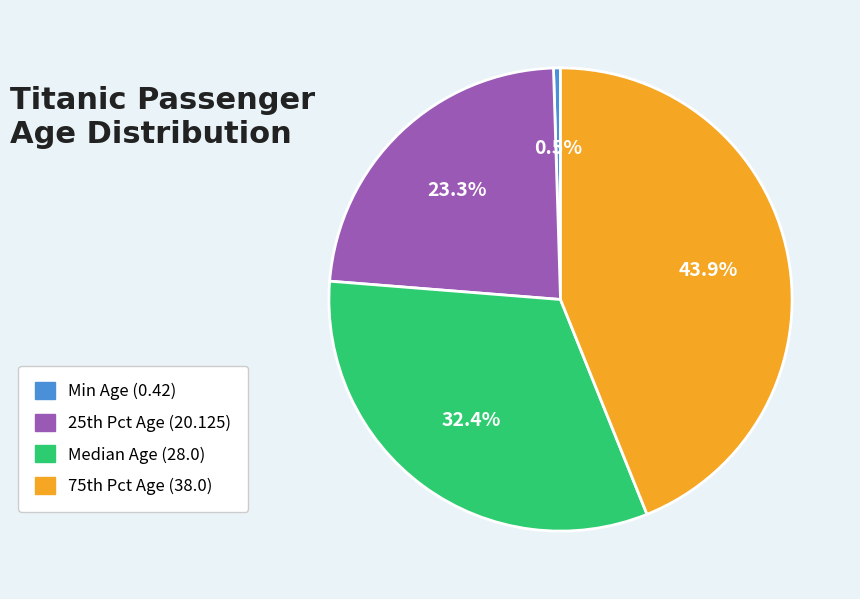

Rank the categories by value from lowest to highest.

Min Age (0.42), 25th Pct Age (20.125), Median Age (28.0), 75th Pct Age (38.0)